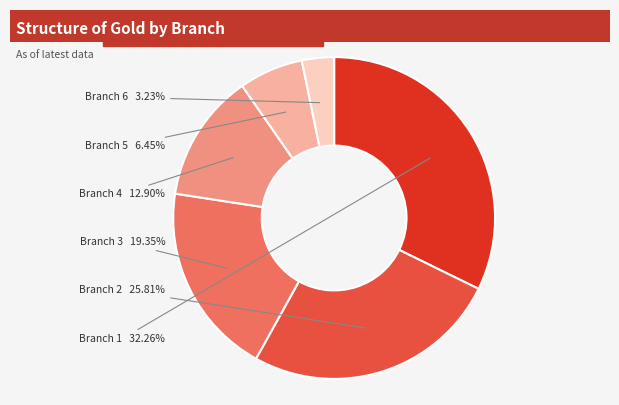

Does any single category account for the majority?

No